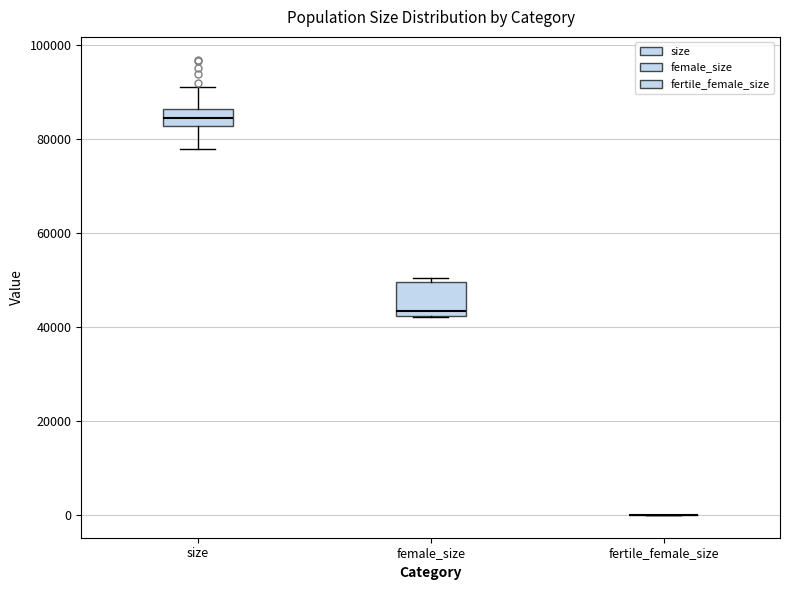

Comparing the boxes themselves (not the whiskers), which one is the tallest?

female_size